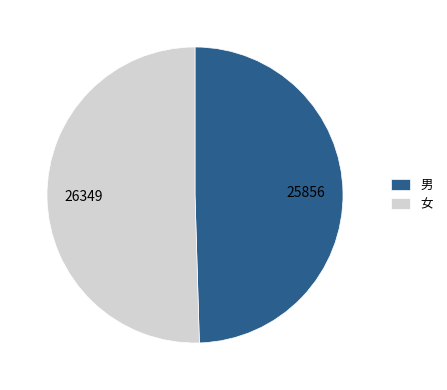

Is the sum of 女 and 男 greater than half?

Yes